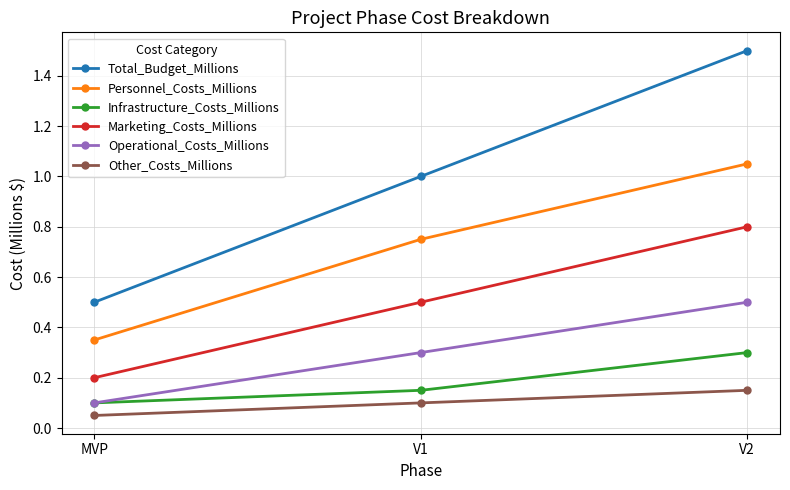

At which category is the sum across all series the highest?

V2